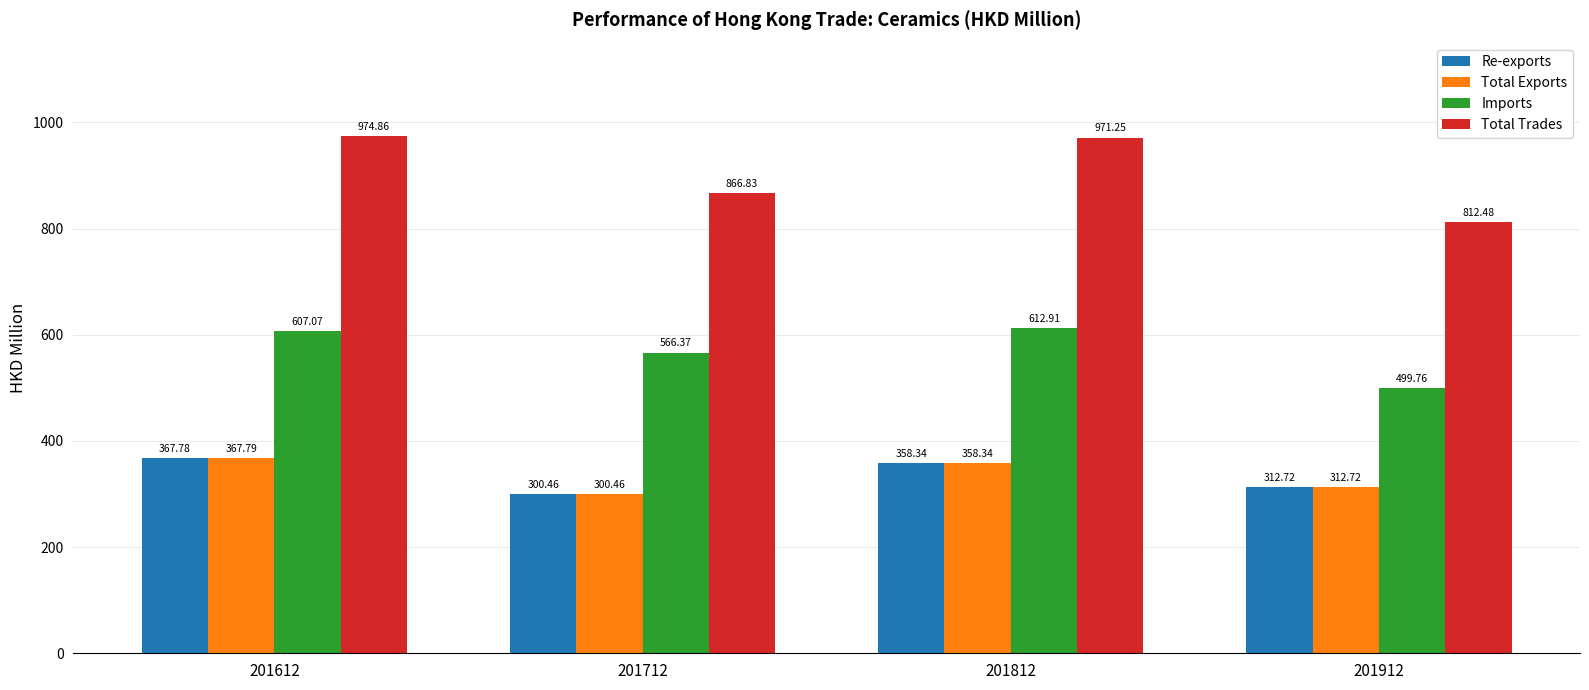

True or false: Total Exports has a value of 358.3 at 201812.

True